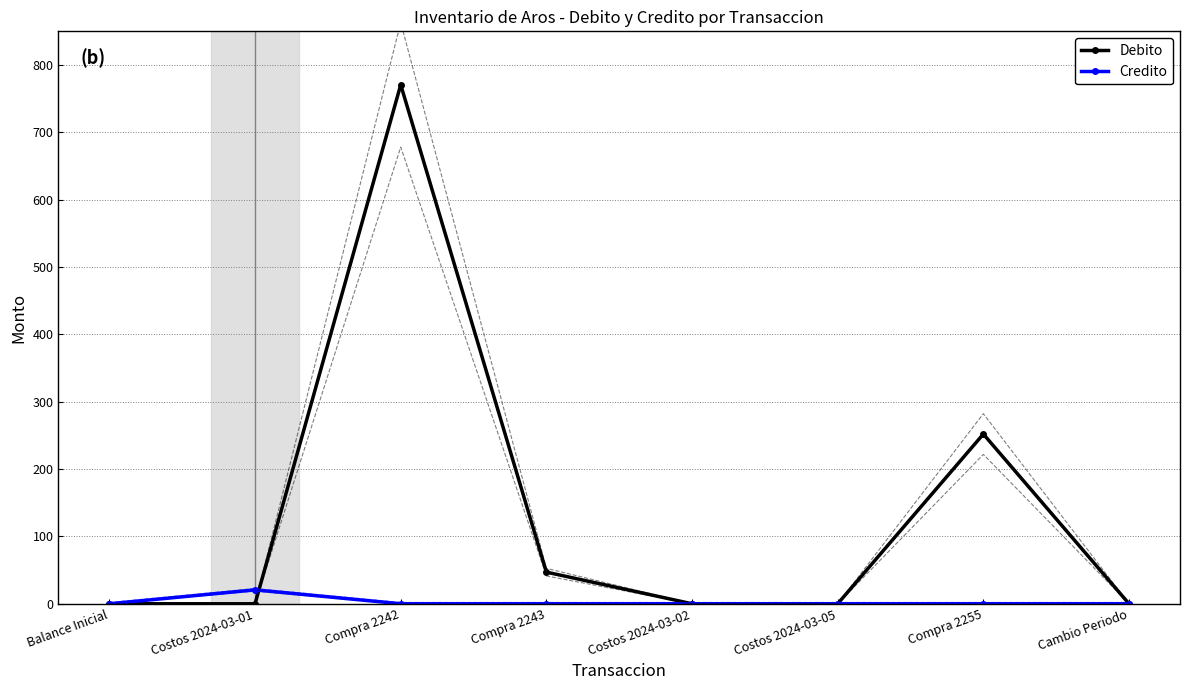

How many data points does each series have?

8